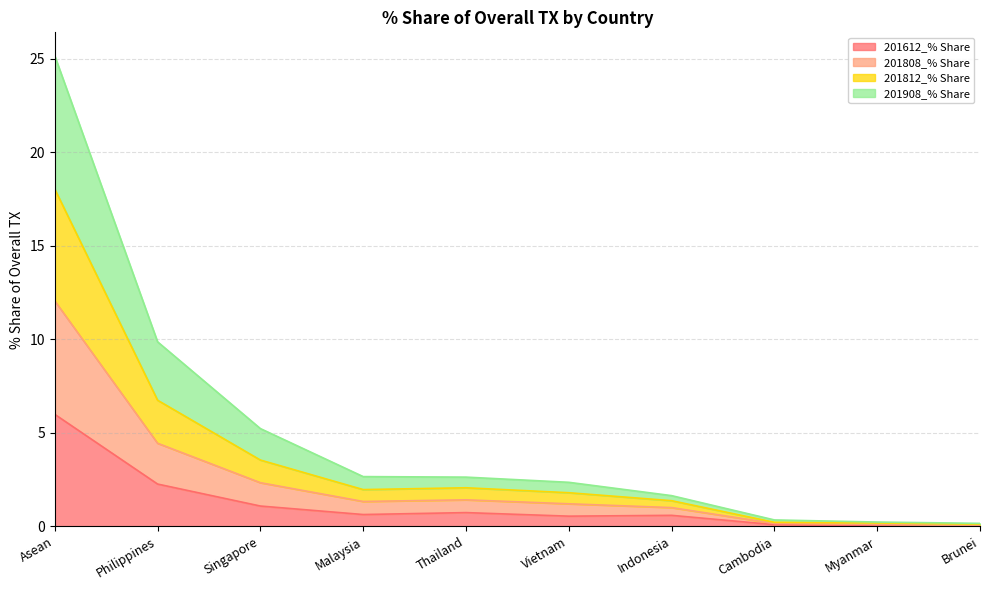

What value does the 201612_% Share series have at Singapore?

1.1